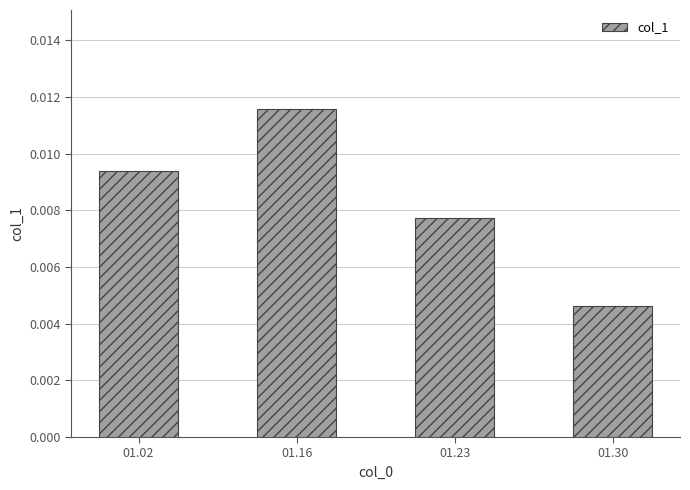

At which category does the chart reach its minimum across all series?

01.30